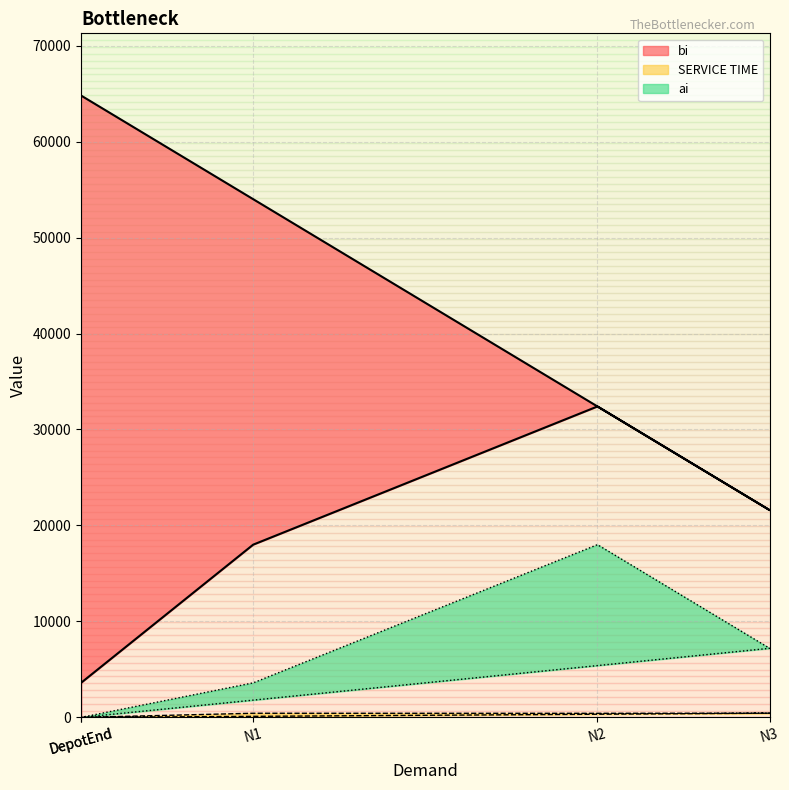

At which category does ai reach its first local peak?

N2